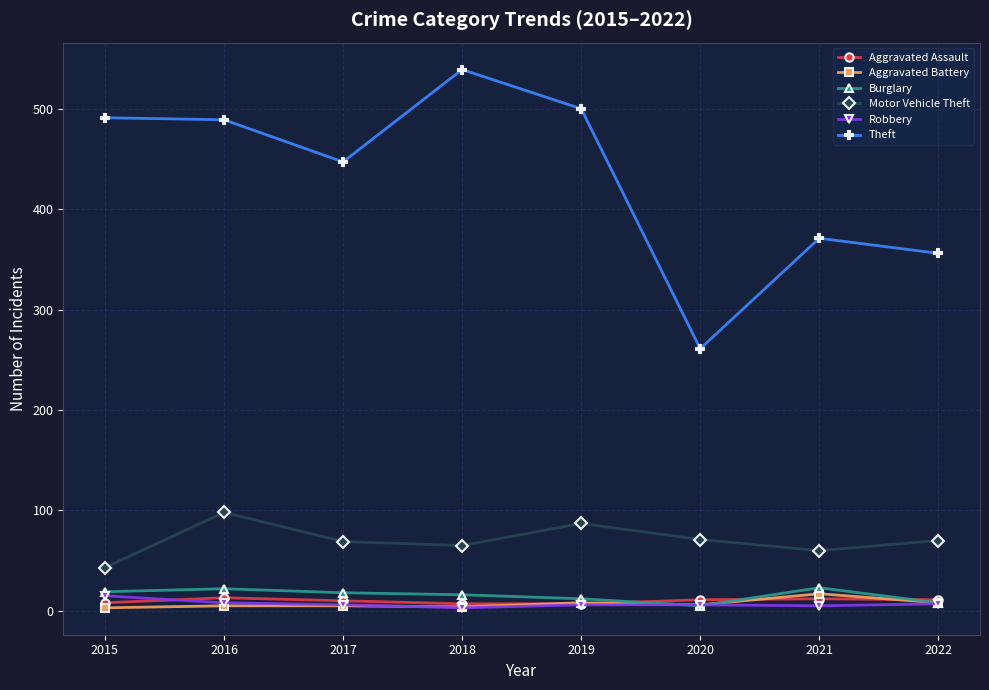

What is the sum of all Burglary values?

123